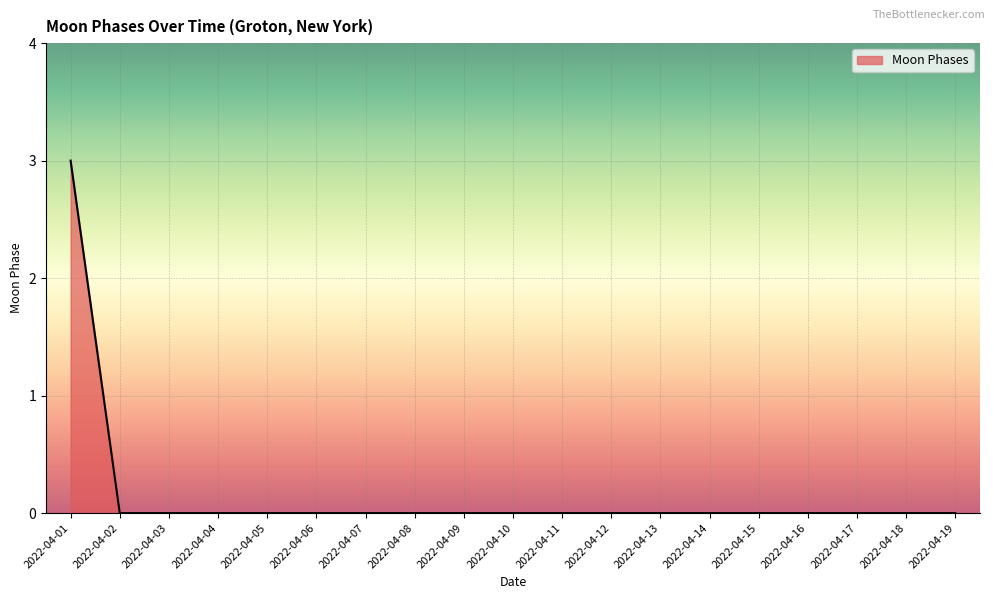

What is the greatest value displayed?

3